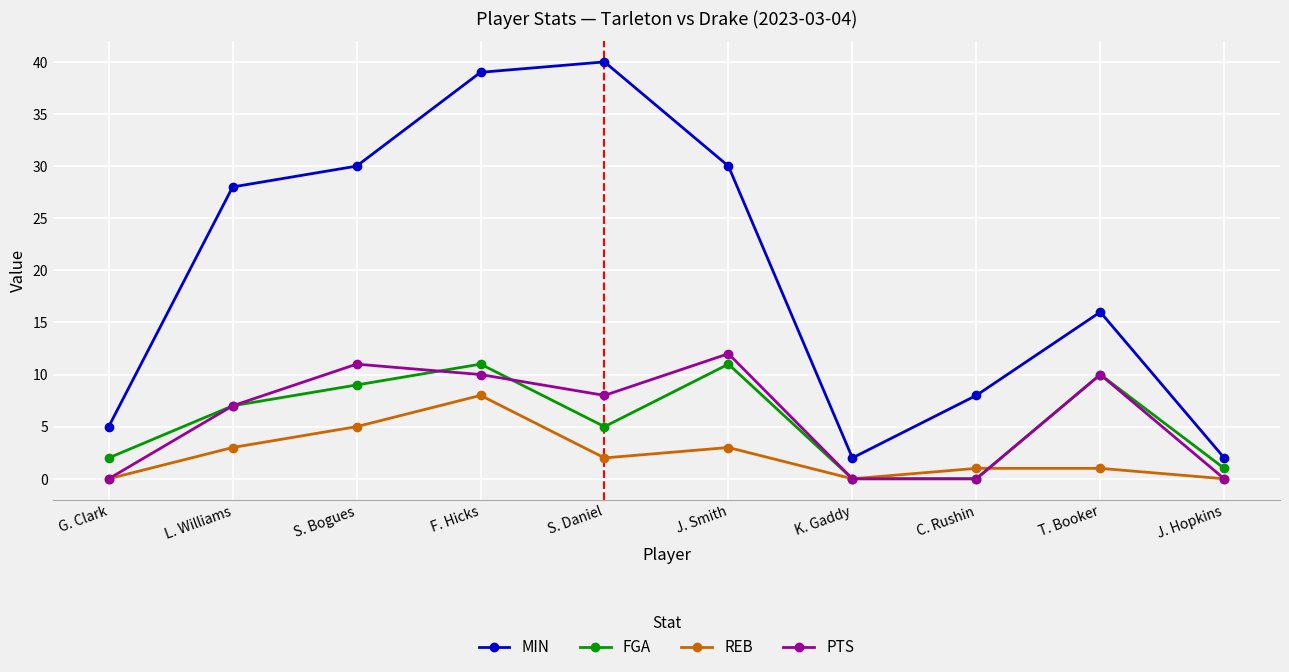

Is this an area chart (filled region under the line)?

No